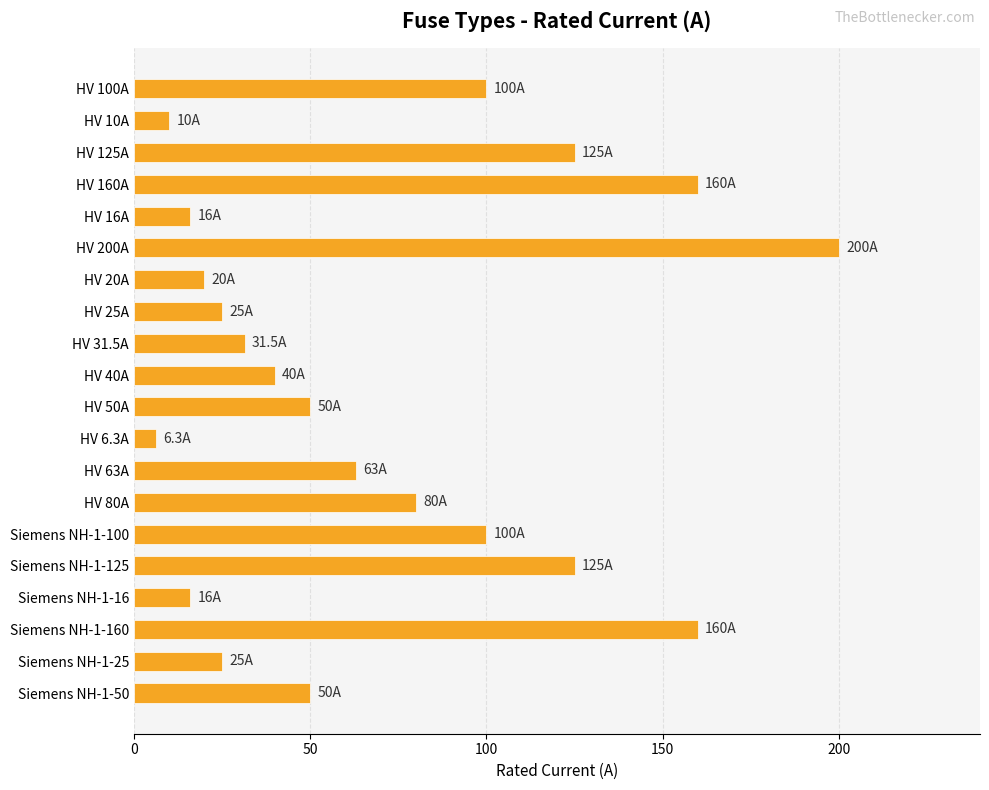

Approximately how many times larger is the value at HV 100A compared to HV 6.3A?

15.9